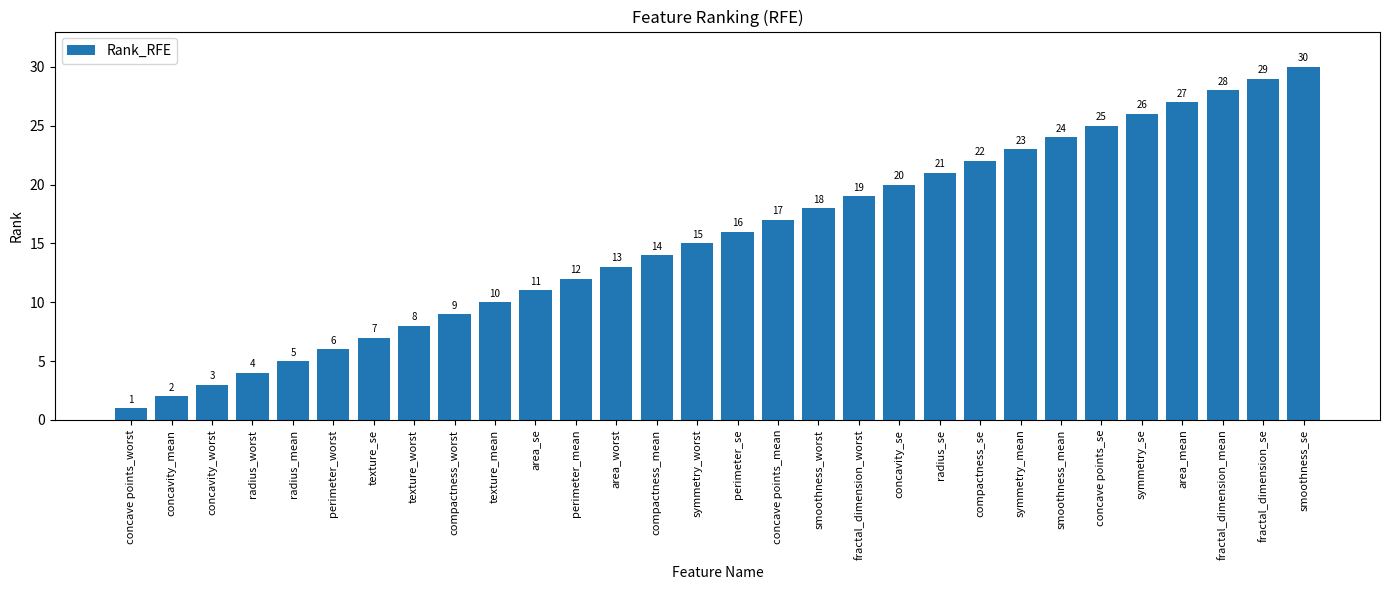

What is the value of the 4th bar from the left?

4